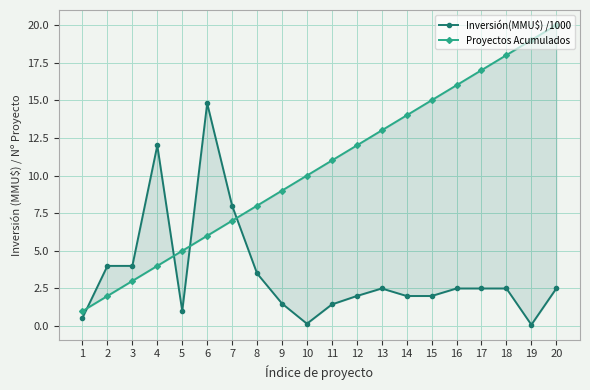

What is the greatest value displayed?

20.0